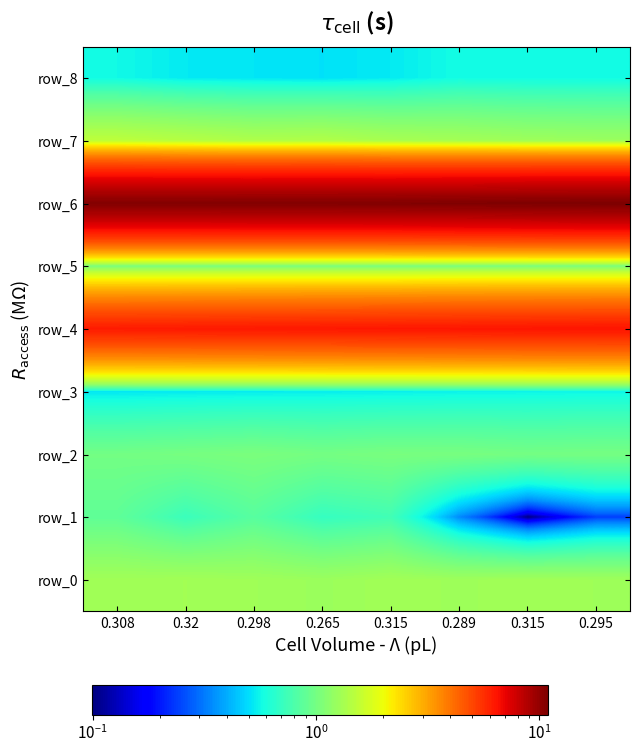

What value does the row_7 series have at 0.289?

1.3